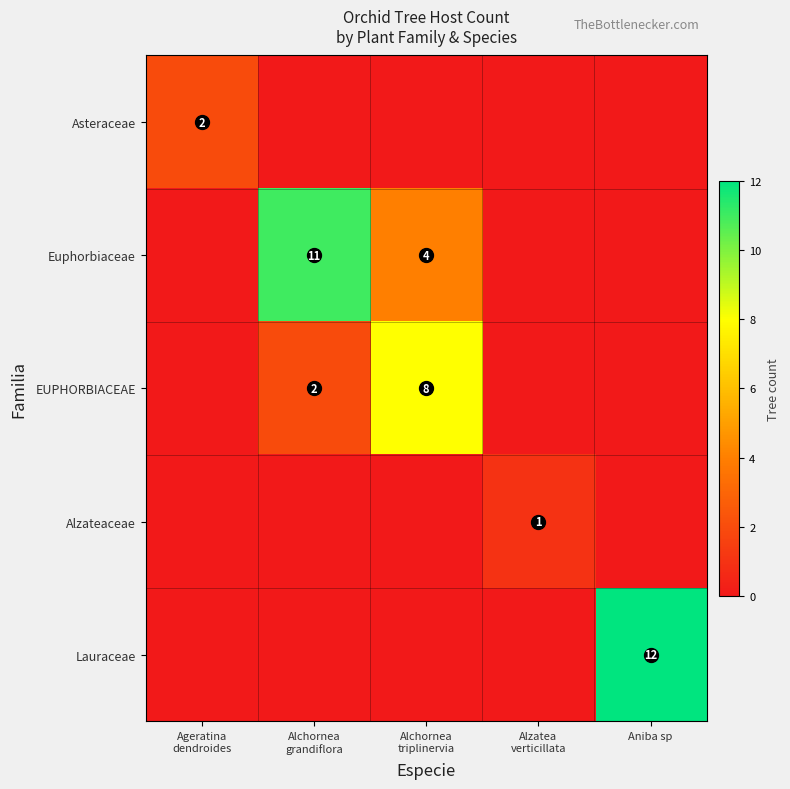

What is the spread (max minus min) of values at Ageratina
dendroides?

2